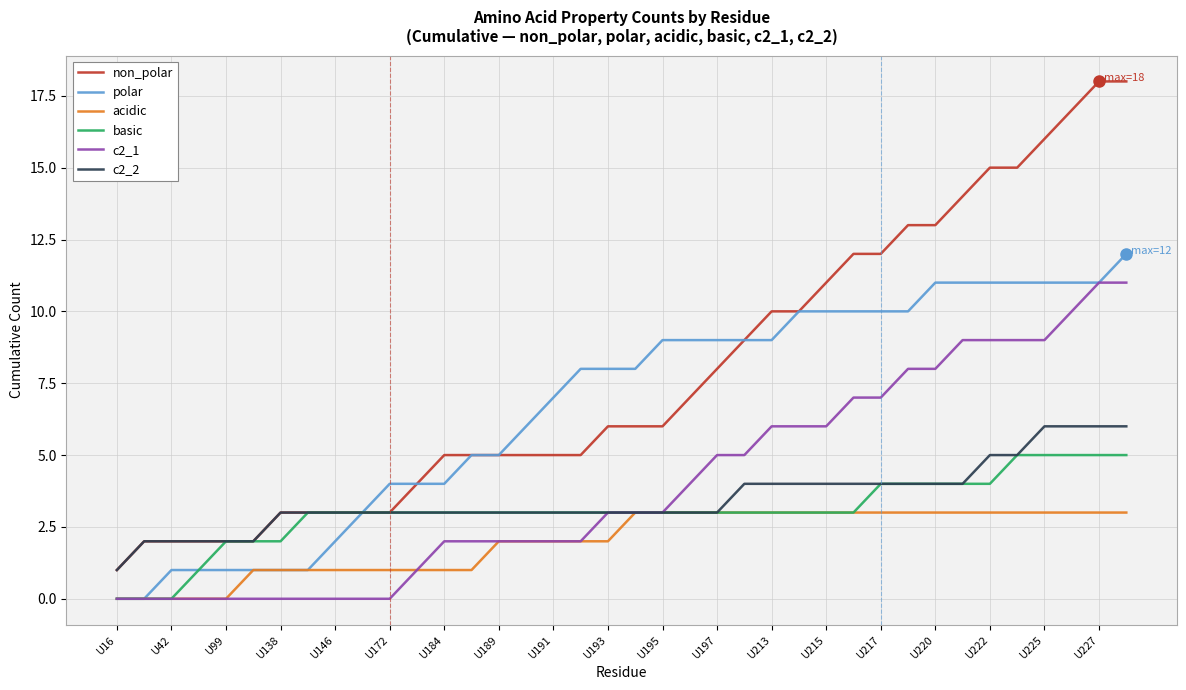

Which series has the widest spread of values?

non_polar